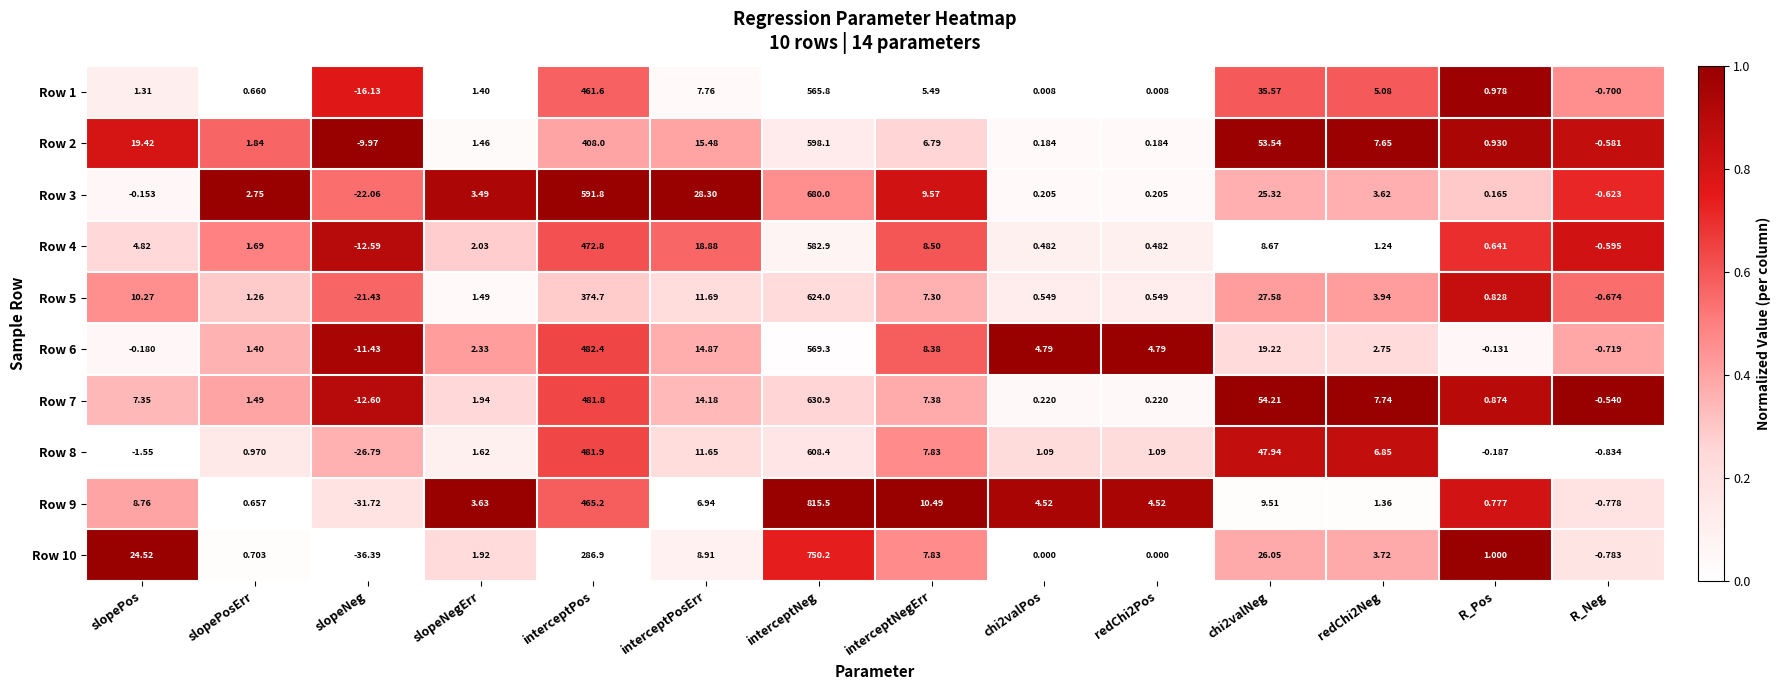

Which category has the lowest value in the Row 6 series?

slopeNeg